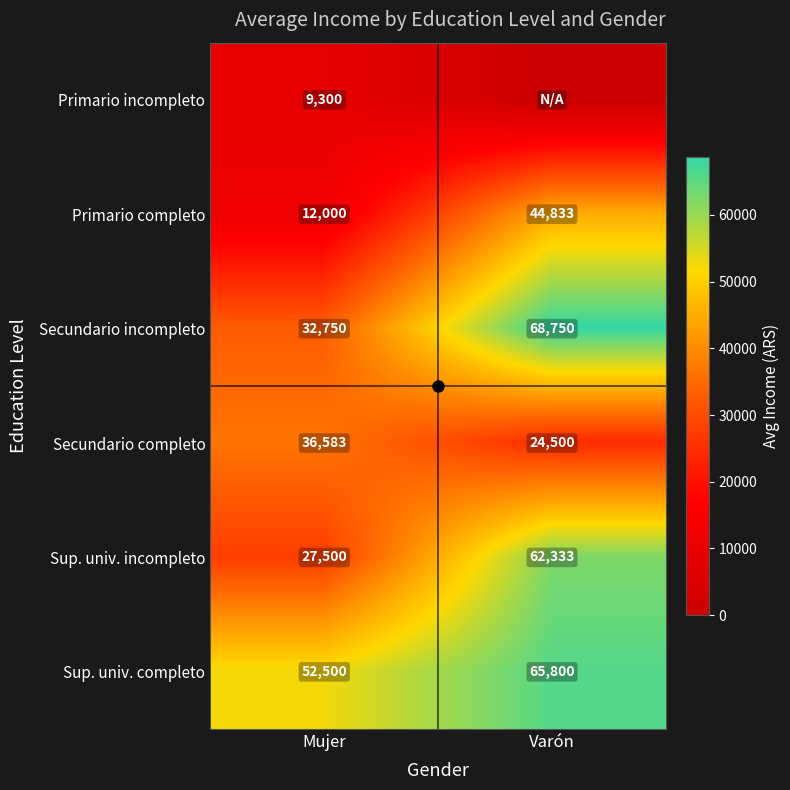

What is the sum of the Primario incompleto values at Mujer and Varón?

9300